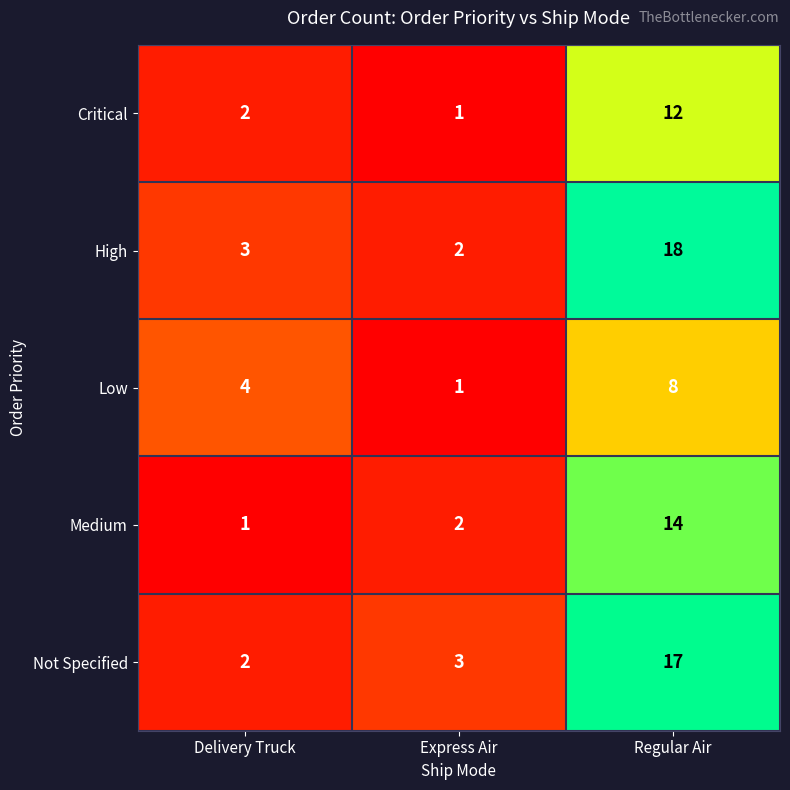

Reading left to right, what are all the values shown in this chart?

Critical: Delivery Truck=2	Express Air=1	Regular Air=12
High: Delivery Truck=3	Express Air=2	Regular Air=18
Low: Delivery Truck=4	Express Air=1	Regular Air=8
Medium: Delivery Truck=1	Express Air=2	Regular Air=14
Not Specified: Delivery Truck=2	Express Air=3	Regular Air=17